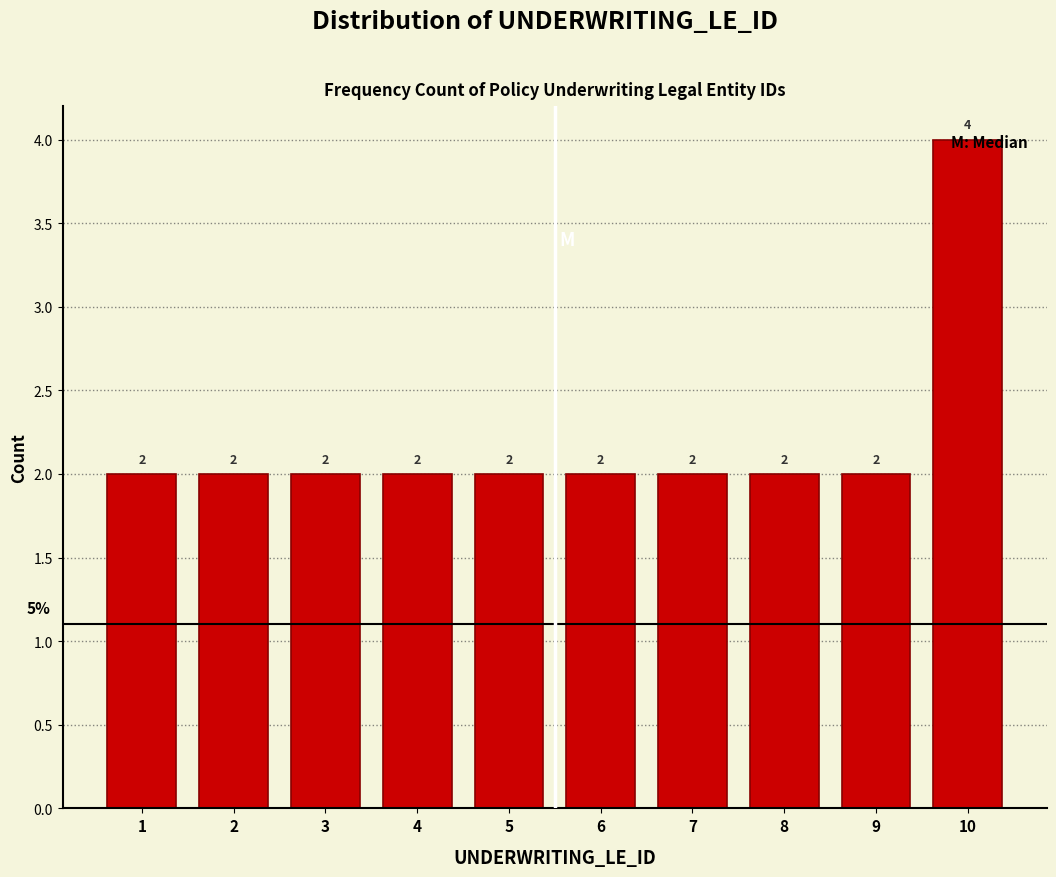

What is the maximum value shown in the chart?

4